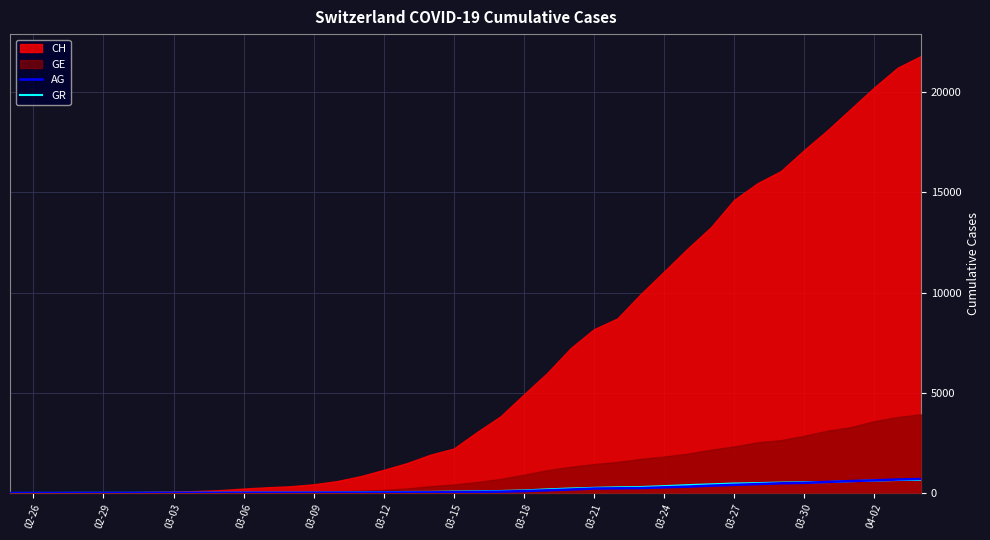

What is the maximum value for AG?

702